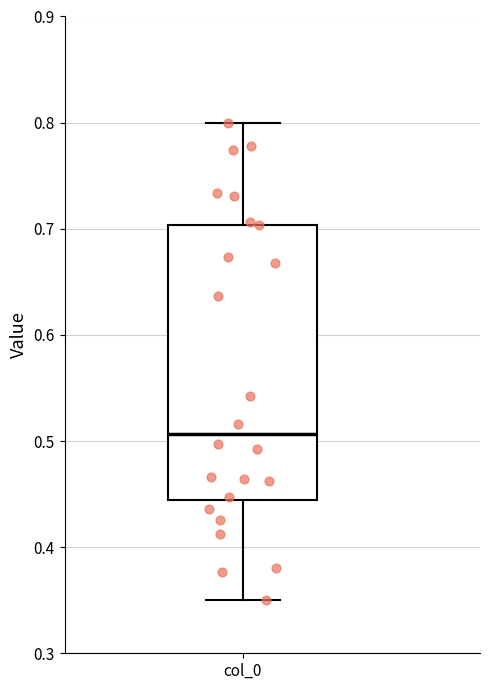

Read this box plot against the y-axis: the position of the median line, the range covered by the box, and the ends of both whiskers. The values are not printed on the chart, so give them approximately, as read against the axis.

median 0.51, box 0.44 to 0.70, whiskers 0.35 to 0.80